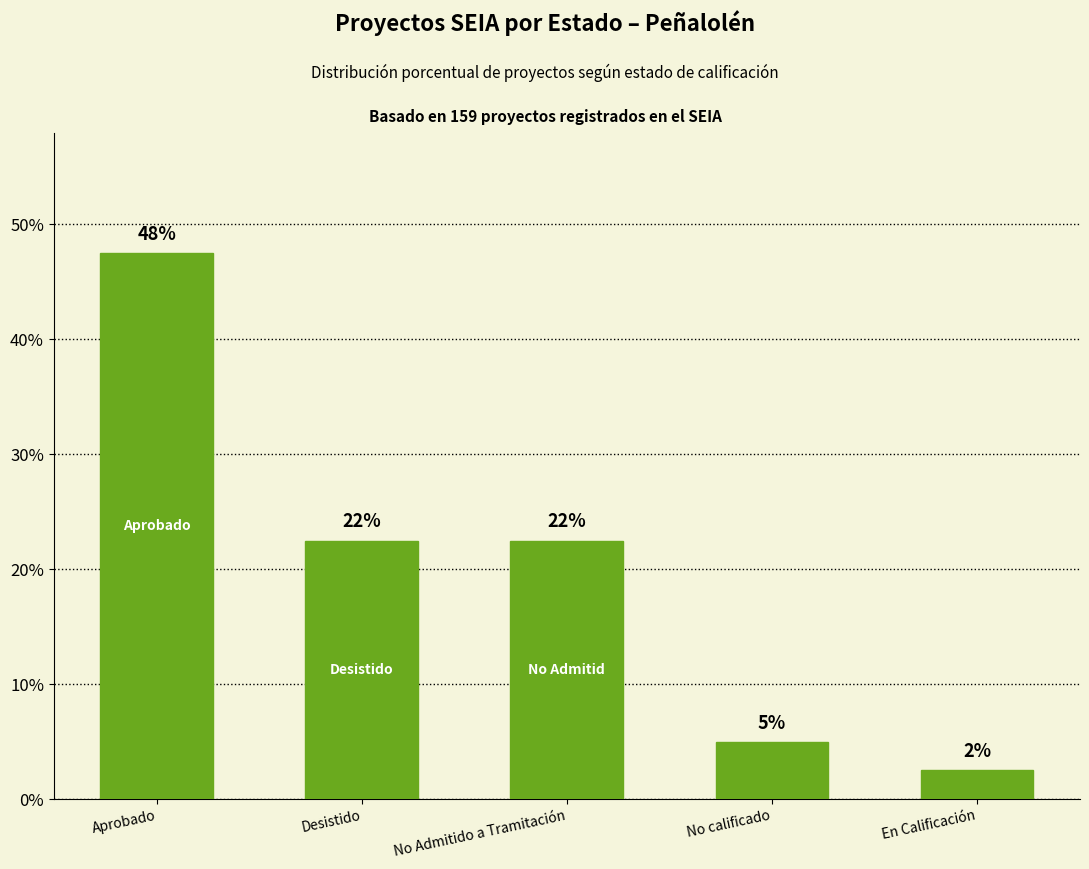

Are the bars horizontal?

No